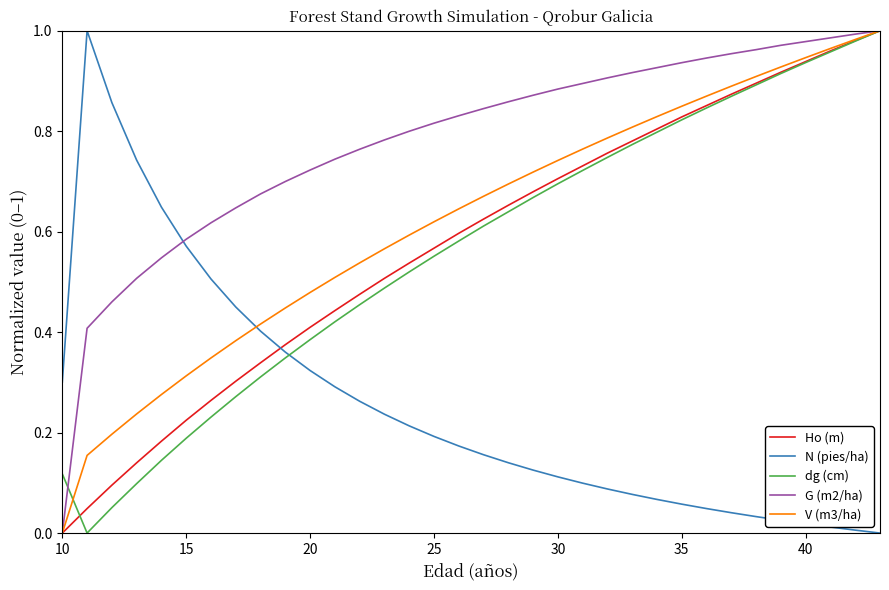

Which series ends up on top after the final intersection of Ho (m) and N (pies/ha)?

Ho (m)